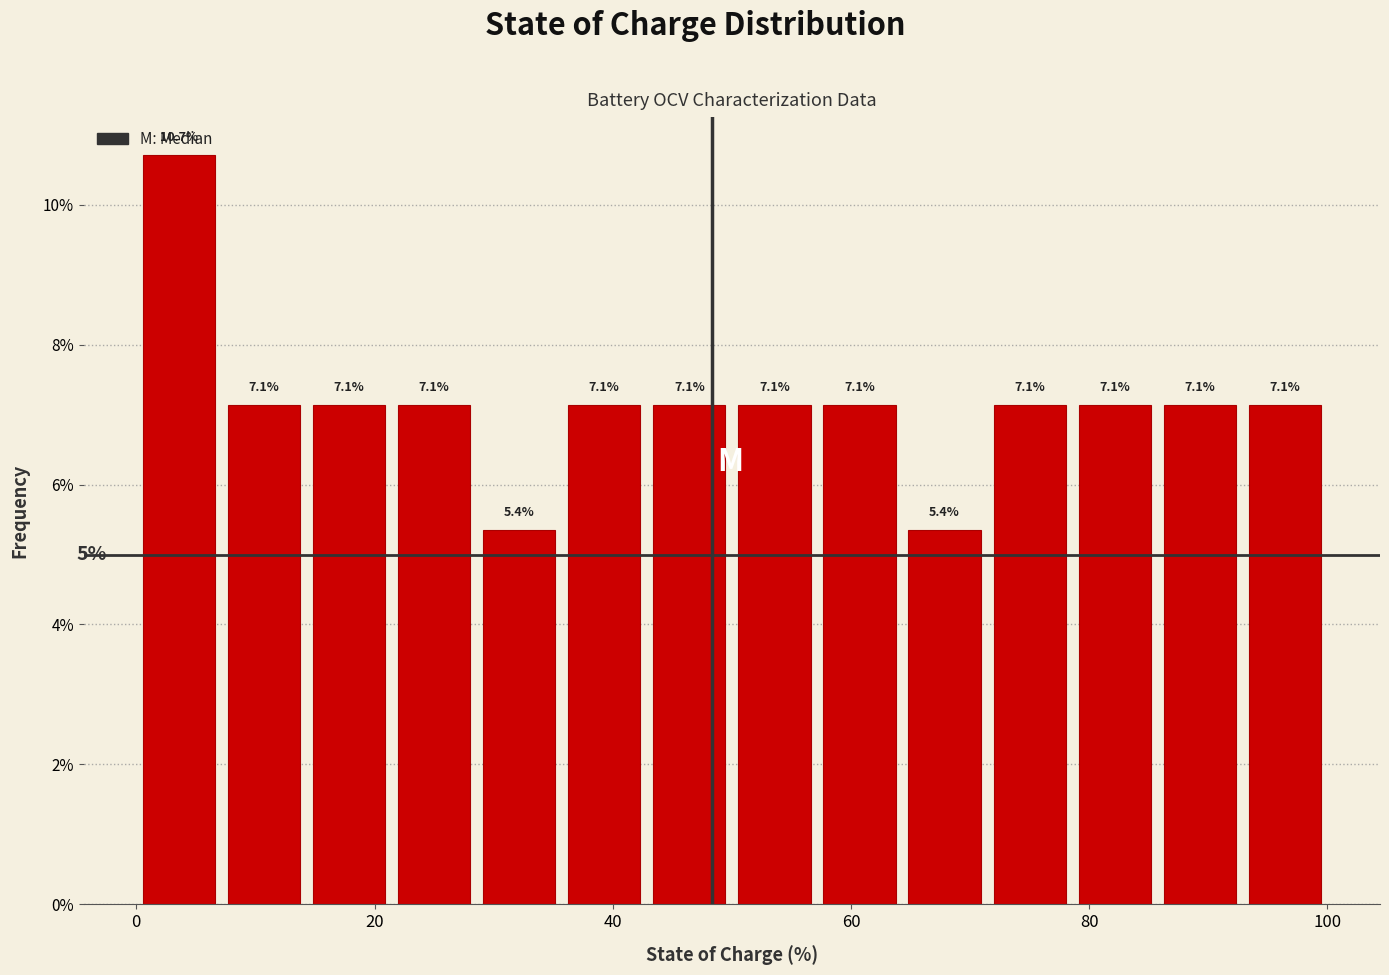

Around what value on the x-axis is the tallest bar? Give the approximate position of its centre, as read against the axis.

4